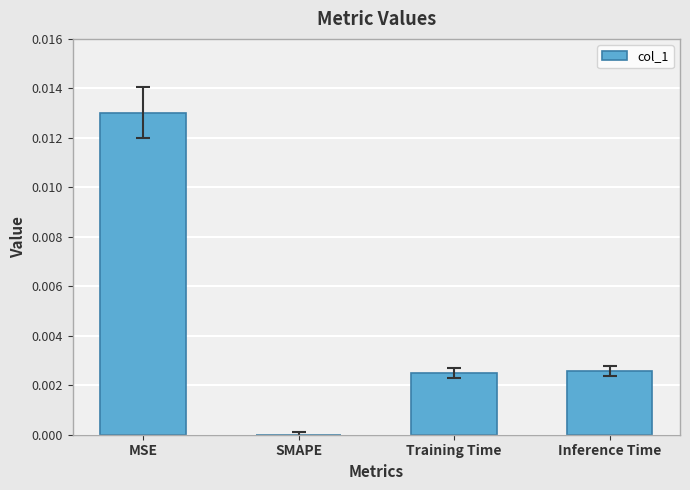

Are the bars horizontal?

No